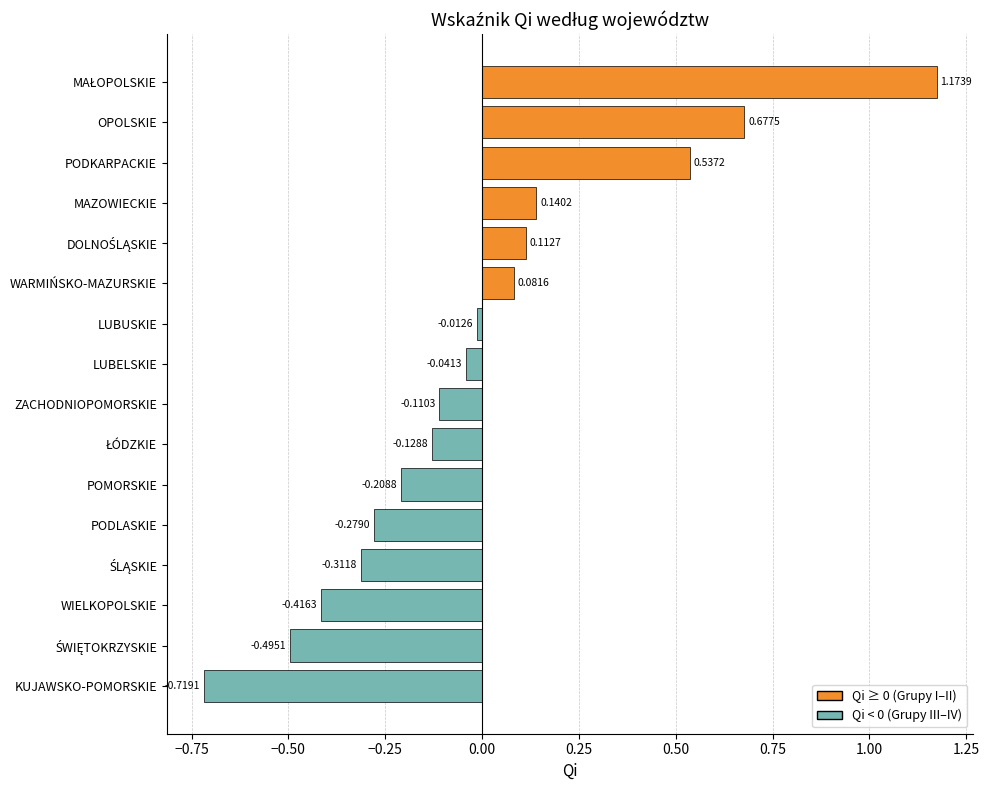

Where is the data nearest to the value 0?

LUBUSKIE